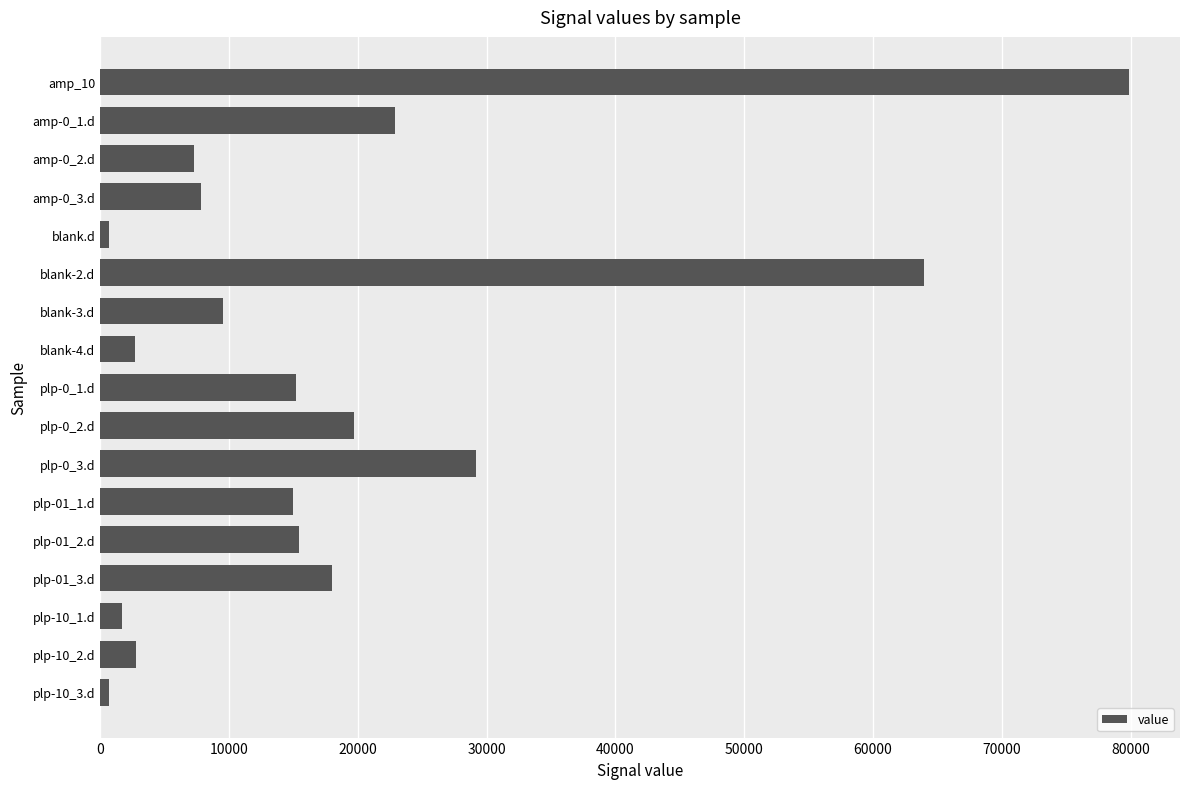

At which label is the value closest to 40255?

plp-0_3.d